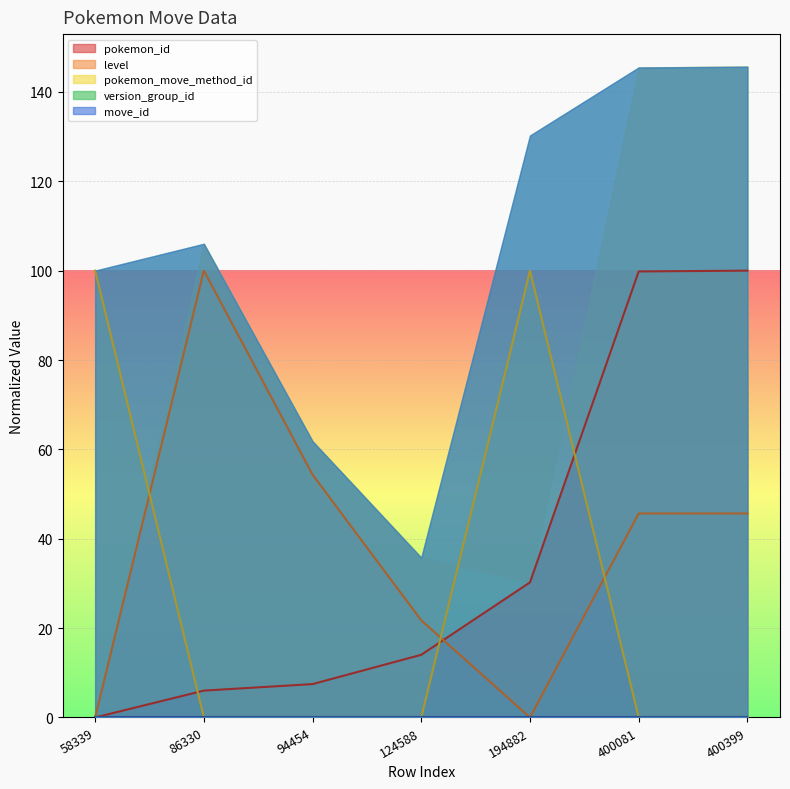

The value of pokemon_id at 400399 is 100.0. True or false?

True